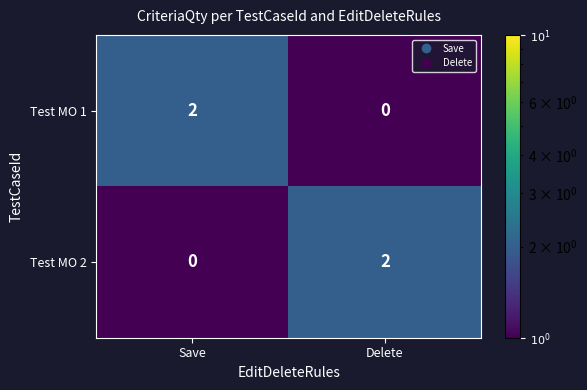

Is the value of Test MO 1 at Save greater than the value of Test MO 2 at Save?

Yes